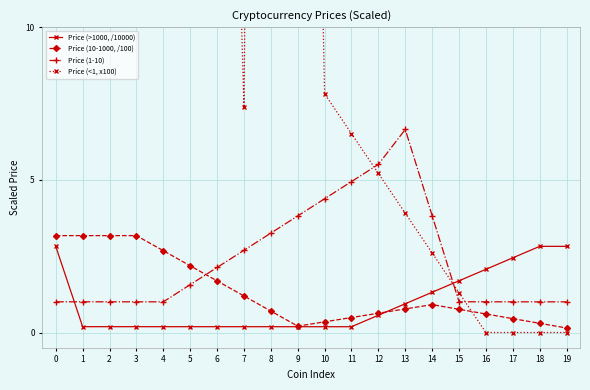

Reading right to left, list all the values displayed in this chart.

Price (>1000, /10000): 19=2.8	18=2.8	17=2.4	16=2.1	15=1.7	14=1.3	13=0.9	12=0.6	11=0.2	10=0.2	9=0.2	8=0.2	7=0.2	6=0.2	5=0.2	4=0.2	3=0.2	2=0.2	1=0.2	0=2.8
Price (10-1000, /100): 19=0.1	18=0.3	17=0.5	16=0.6	15=0.8	14=0.9	13=0.8	12=0.6	11=0.5	10=0.4	9=0.2	8=0.7	7=1.2	6=1.7	5=2.2	4=2.7	3=3.2	2=3.2	1=3.2	0=3.2
Price (1-10): 19=1.0	18=1.0	17=1.0	16=1.0	15=1.0	14=3.8	13=6.7	12=5.5	11=4.9	10=4.4	9=3.8	8=3.3	7=2.7	6=2.1	5=1.6	4=1.0	3=1.0	2=1.0	1=1.0	0=1.0
Price (<1, x100): 19=0.0	18=0.0	17=0.0	16=0.0	15=1.3	14=2.6	13=3.9	12=5.2	11=6.5	10=7.8	9=51.0	8=94.2	7=7.4	6=38.3	5=48.4	4=48.4	3=48.4	2=48.4	1=48.4	0=48.4